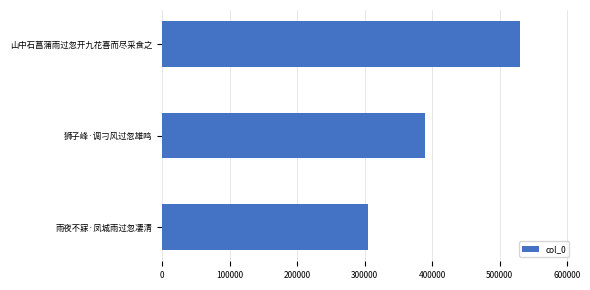

Count the number of categories in the chart.

3